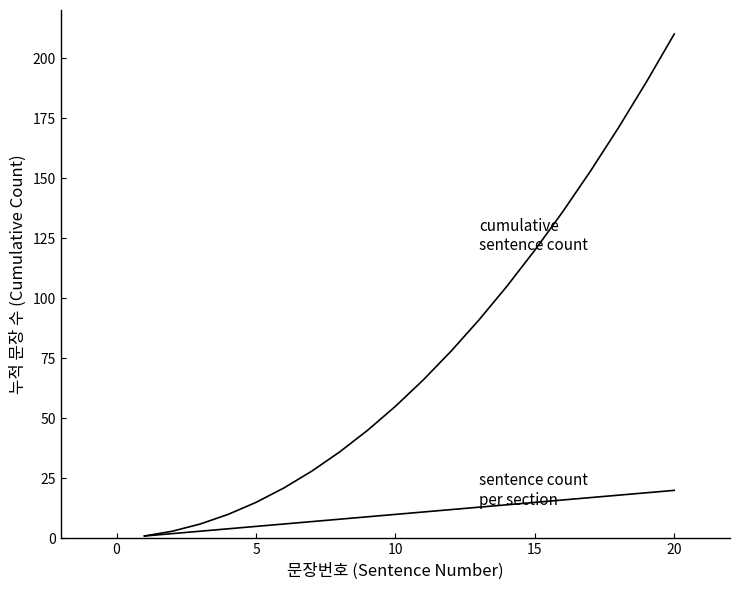

Is this an area chart (filled region under the line)?

No